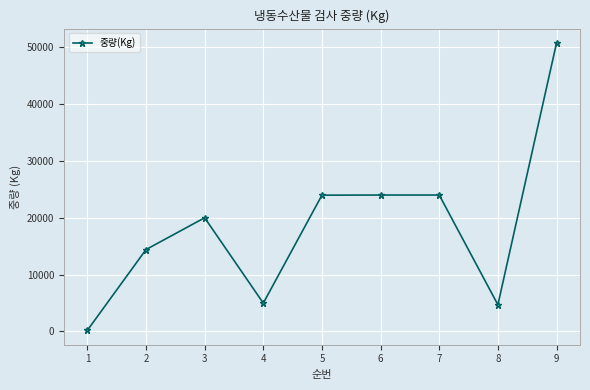

Which category has the highest value across all series?

9